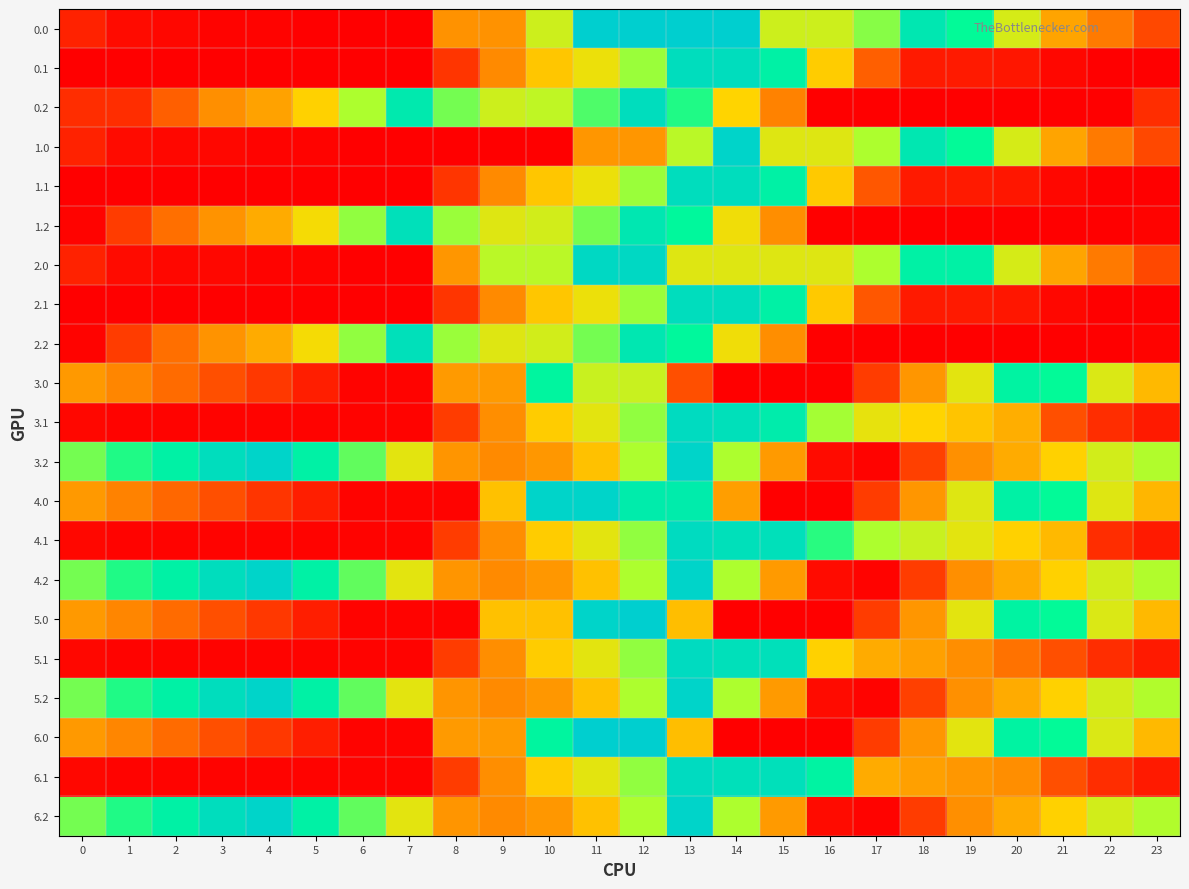

At how many categories does at least one series exceed 647?

24